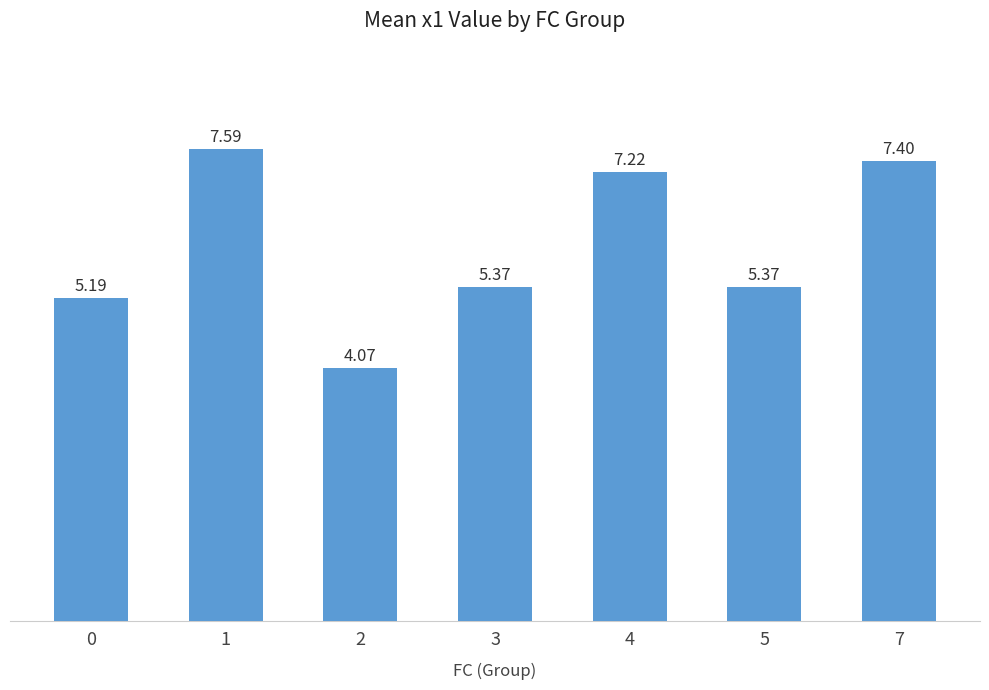

What is the change in value from 0 to 4?

+2.0